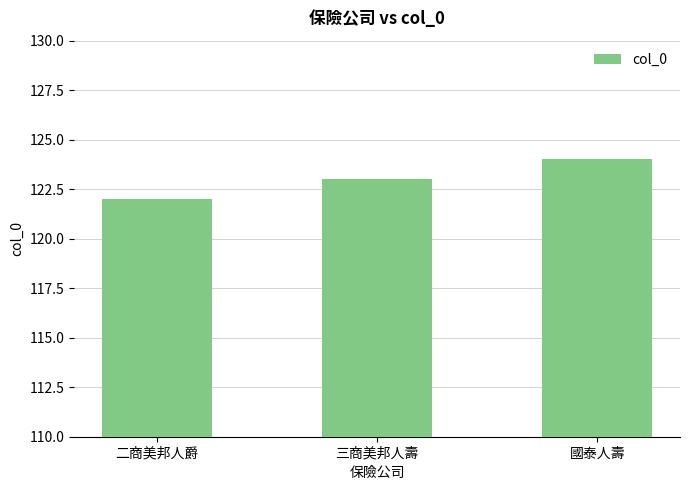

The chart shows a value of 123 at 三商美邦人壽. True or false?

True